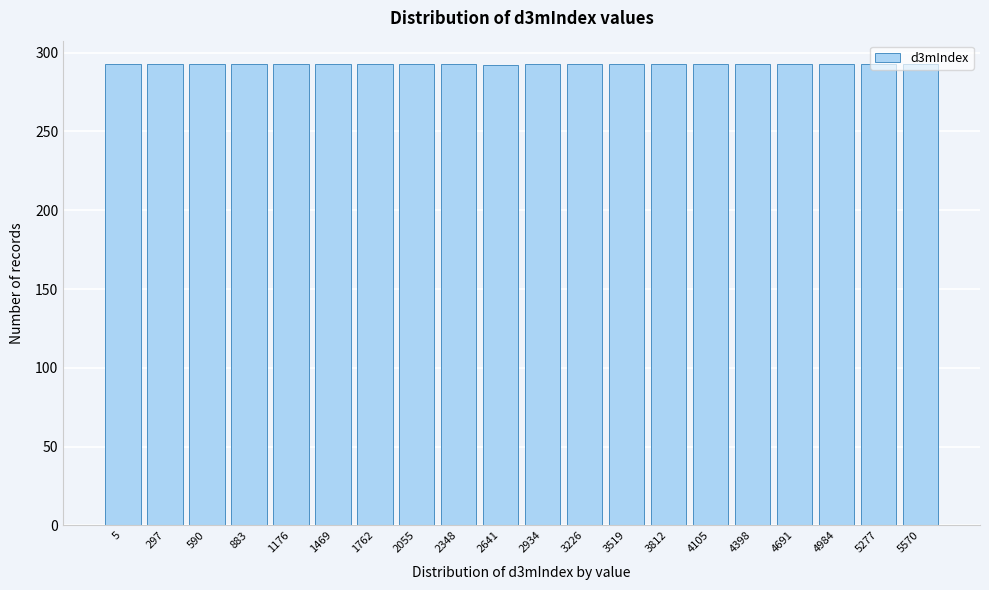

What is the sum of the values at 2641 and 590?

585